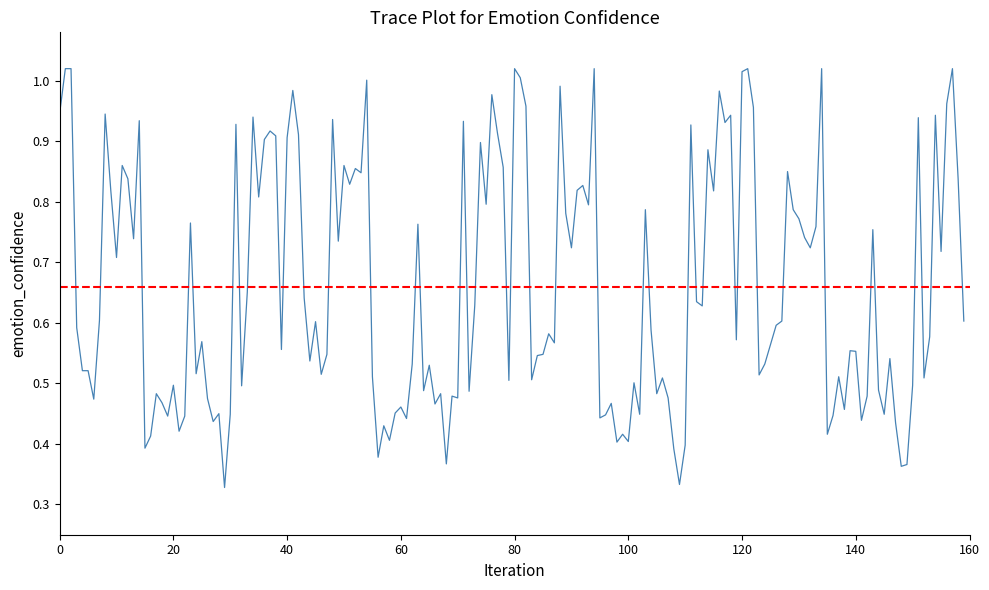

How many lines are shown in the chart?

1